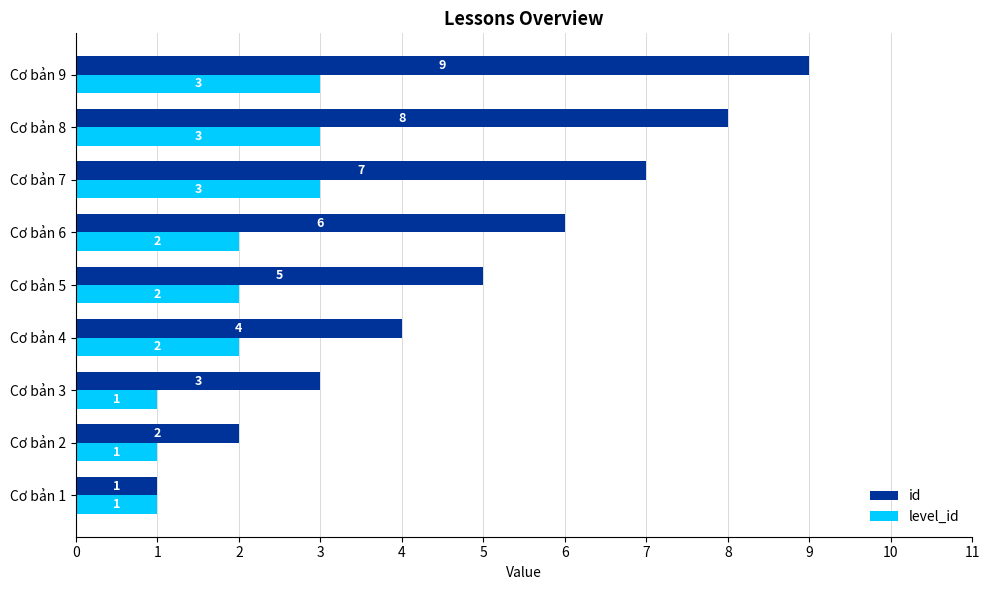

Which series changed the most between Cơ bản 2 and Cơ bản 6?

id